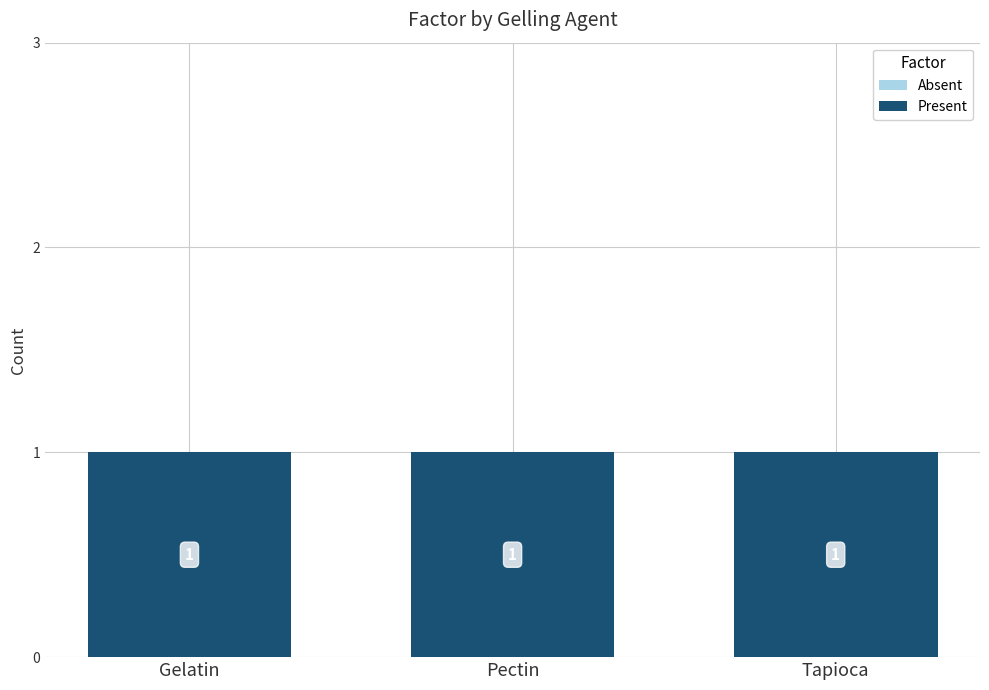

What are all the series names shown in the legend?

Absent, Present